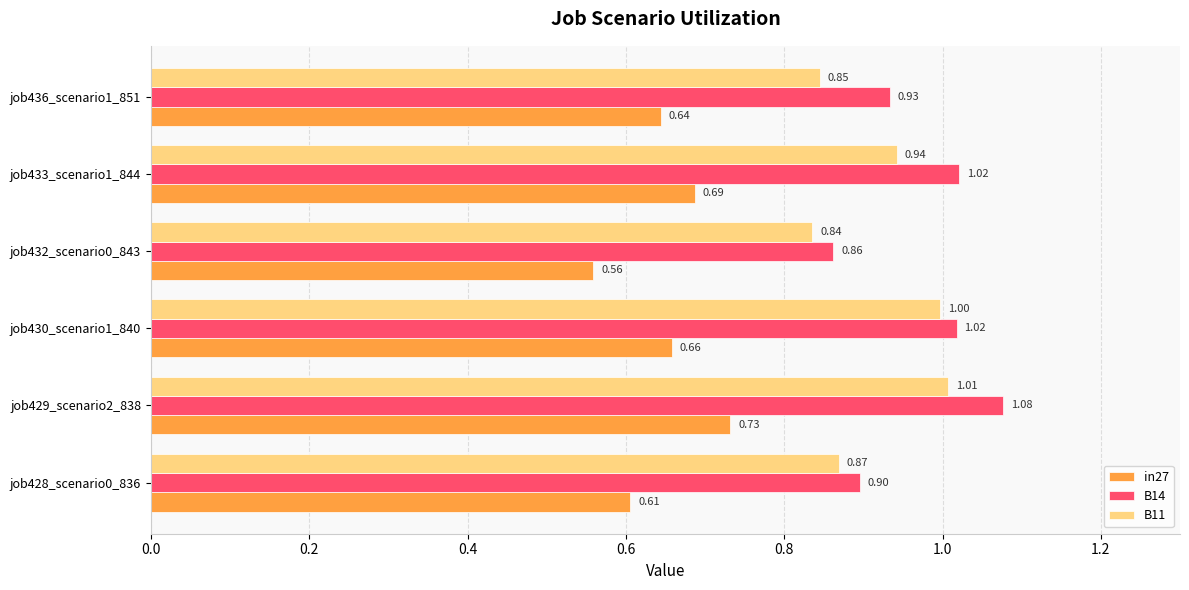

Which series has the widest spread of values?

B14